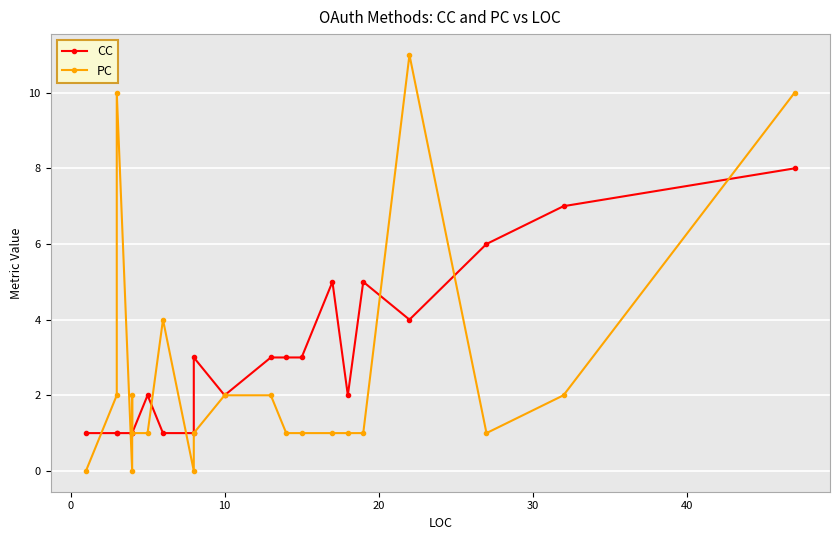

List the series in order of their peak value, lowest first.

CC, PC